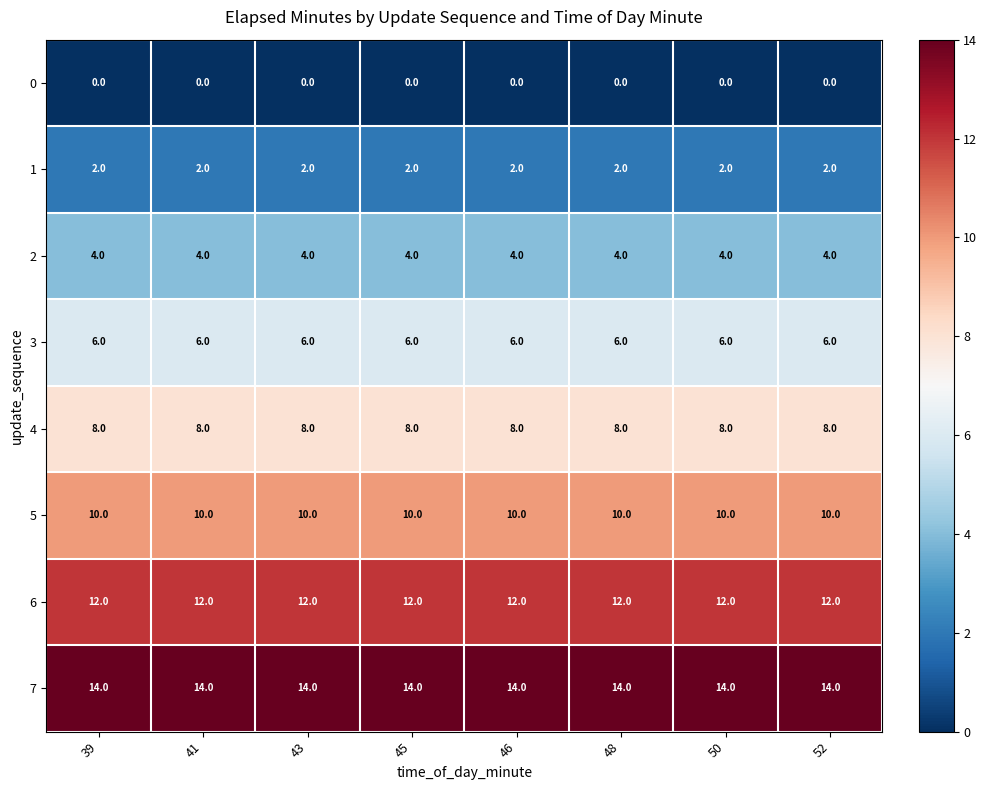

At 50, list the series in order from smallest to largest.

0, 1, 2, 3, 4, 5, 6, 7